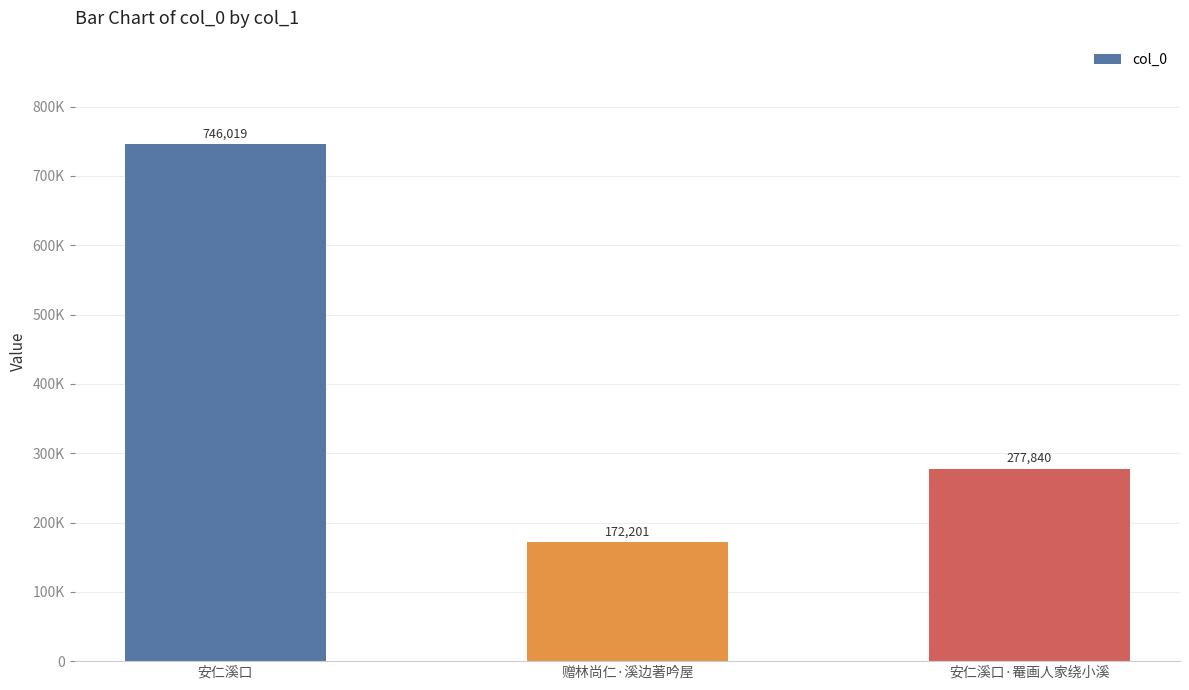

Between 赠林尚仁·溪边著吟屋 and 安仁溪口, which is larger?

安仁溪口